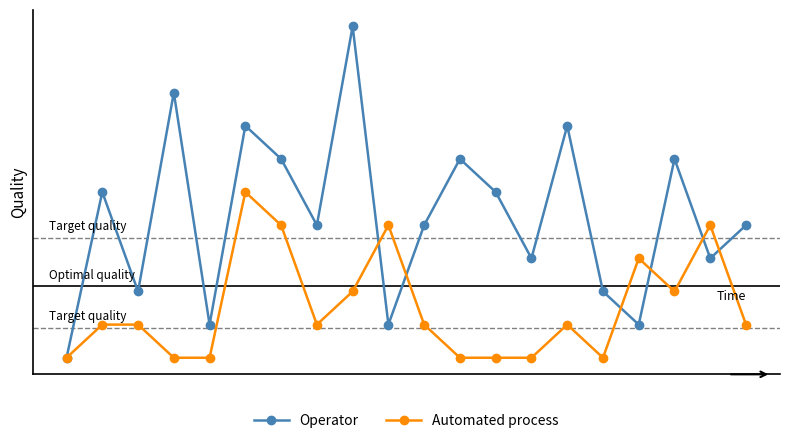

Is this an area chart (filled region under the line)?

No